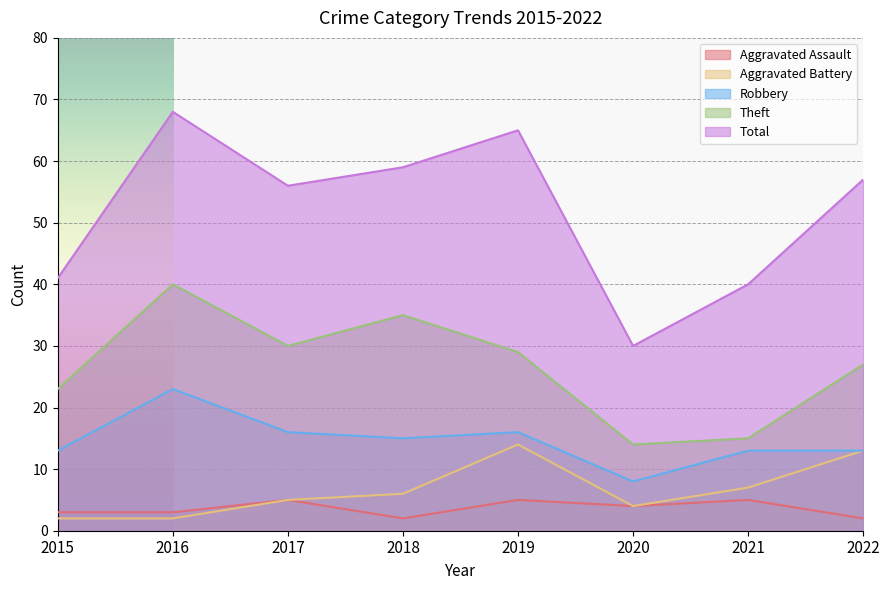

What is the difference between the second highest and minimum values in the Aggravated Assault series?

3